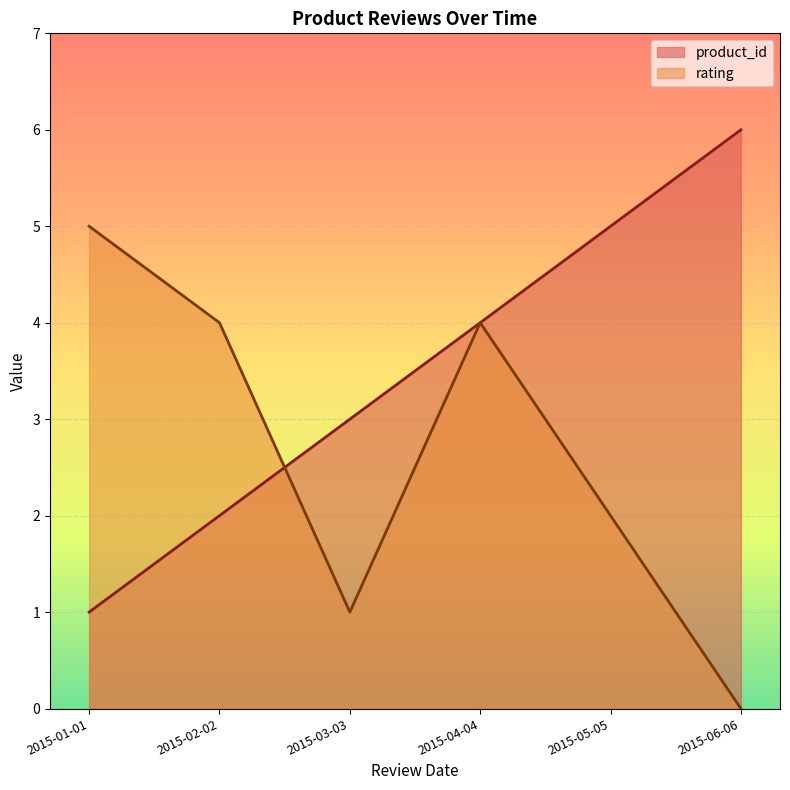

List the labels in order of rating value, smallest first.

2015-06-06, 2015-03-03, 2015-05-05, 2015-02-02, 2015-04-04, 2015-01-01